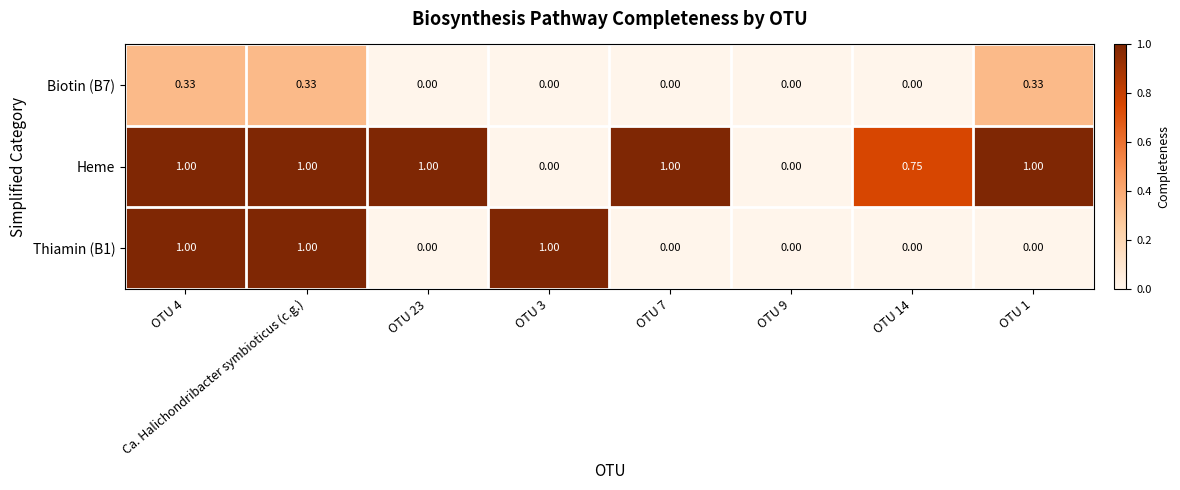

Which series changed the most between OTU 4 and OTU 3?

Heme